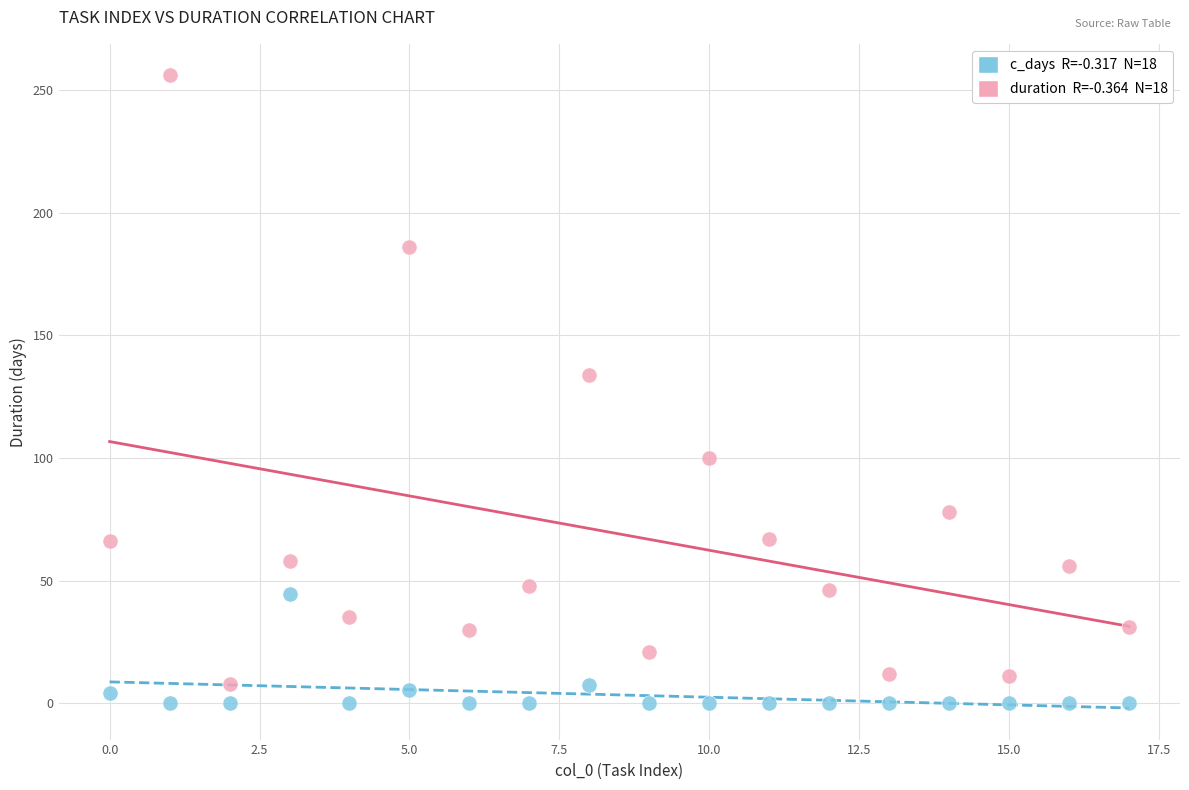

Across all data points, what is the range of Y values (max minus min)?

256.0